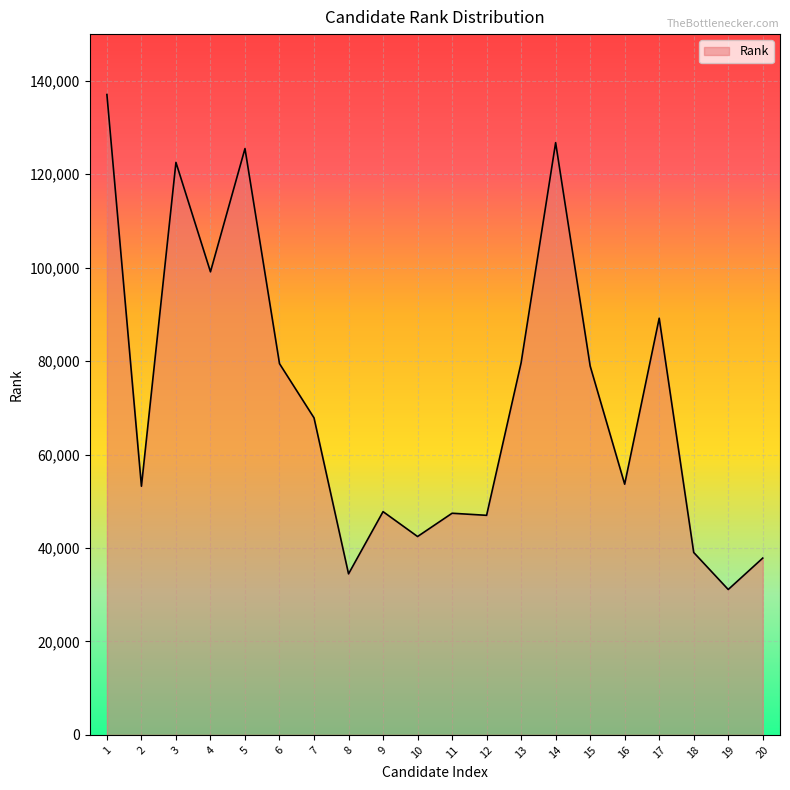

True or false: the data shows 137064 at 1.

True